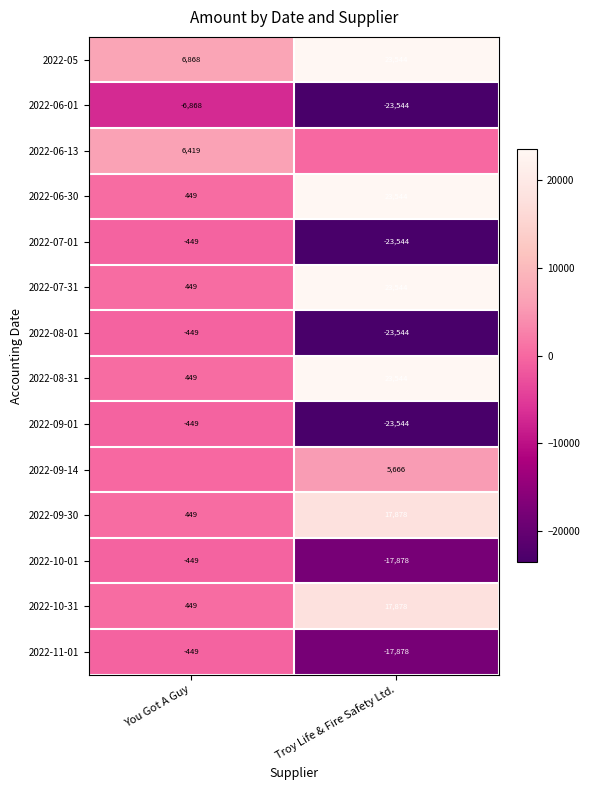

How many data points in 2022-08-31 are less than 23544?

1